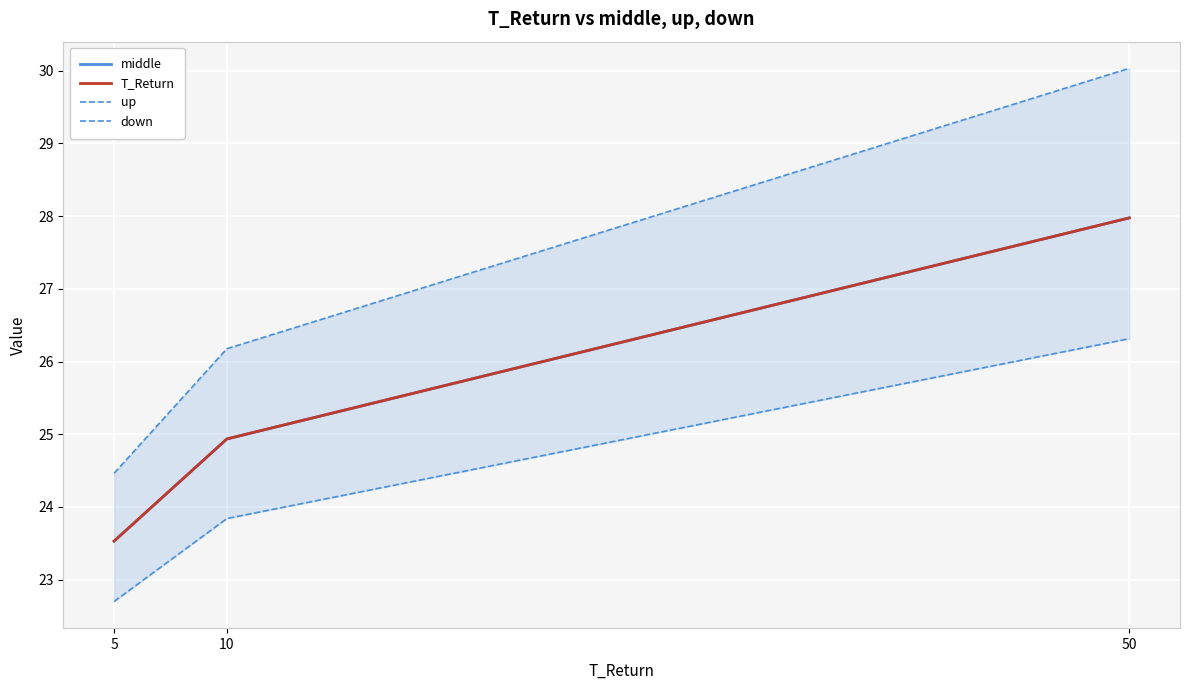

At how many categories does at least one series exceed 24?

3